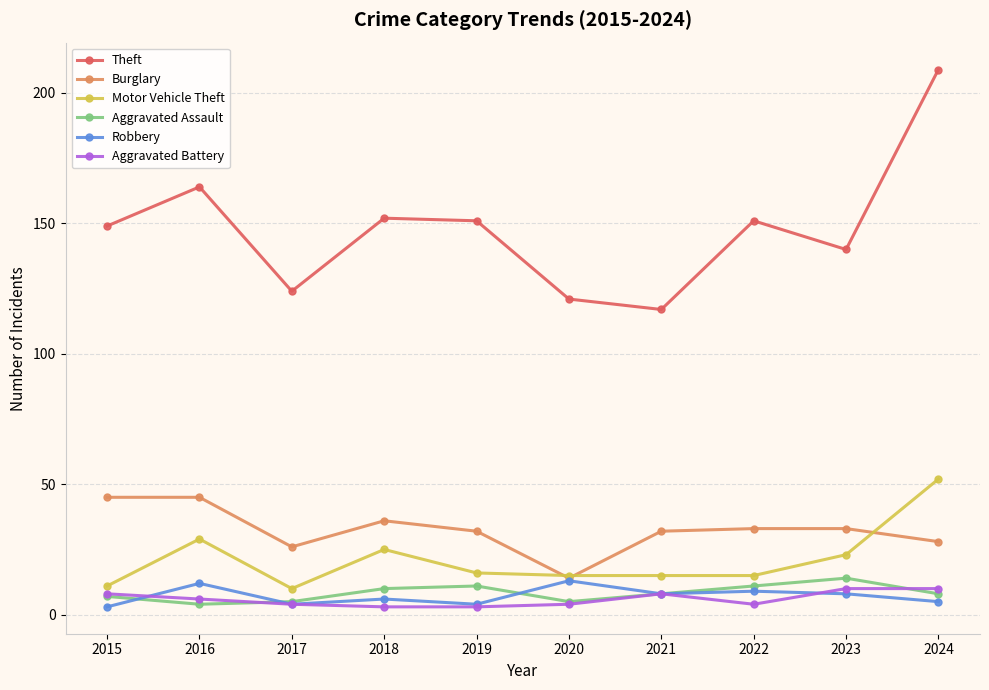

What is the difference between the maximum and minimum values in the Motor Vehicle Theft series?

42